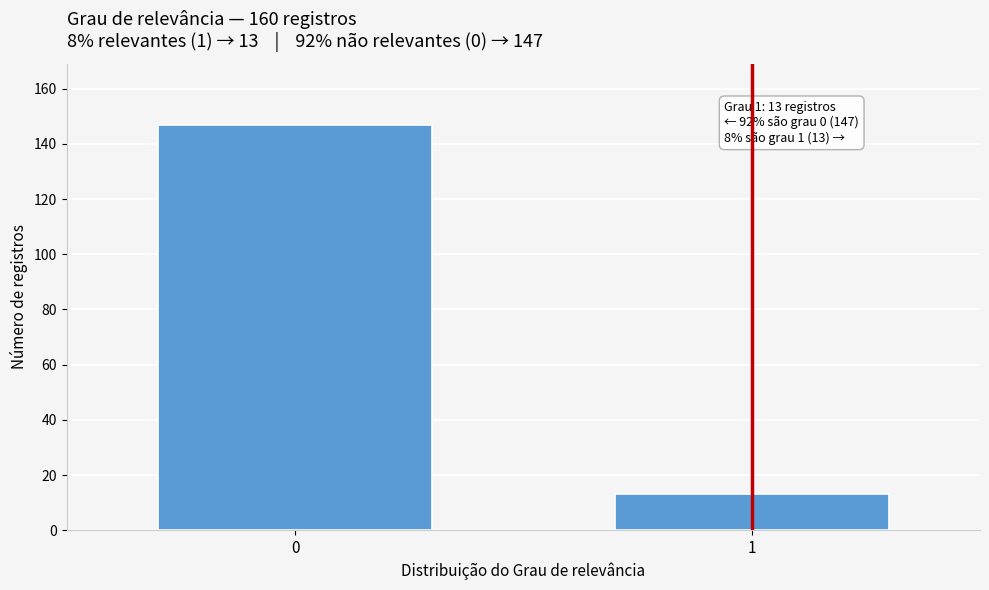

Reading left to right, transcribe all the data shown in this chart.

147	13